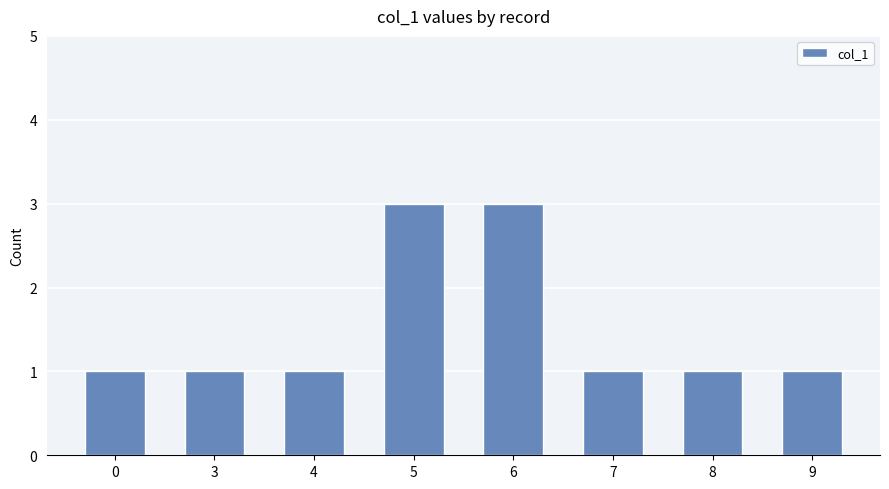

Count the number of categories in the chart.

8